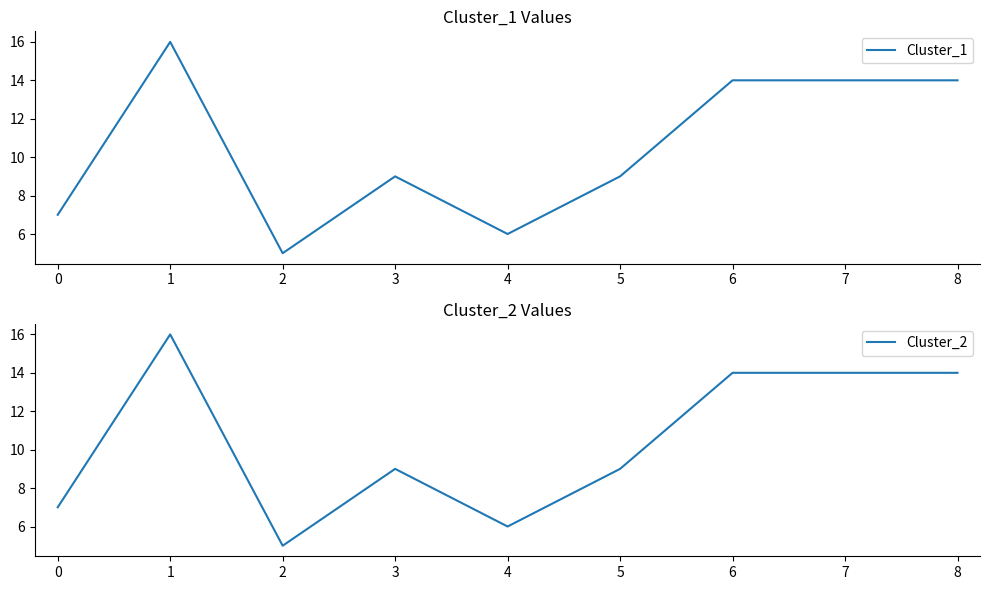

How many distinct data groups are displayed?

2